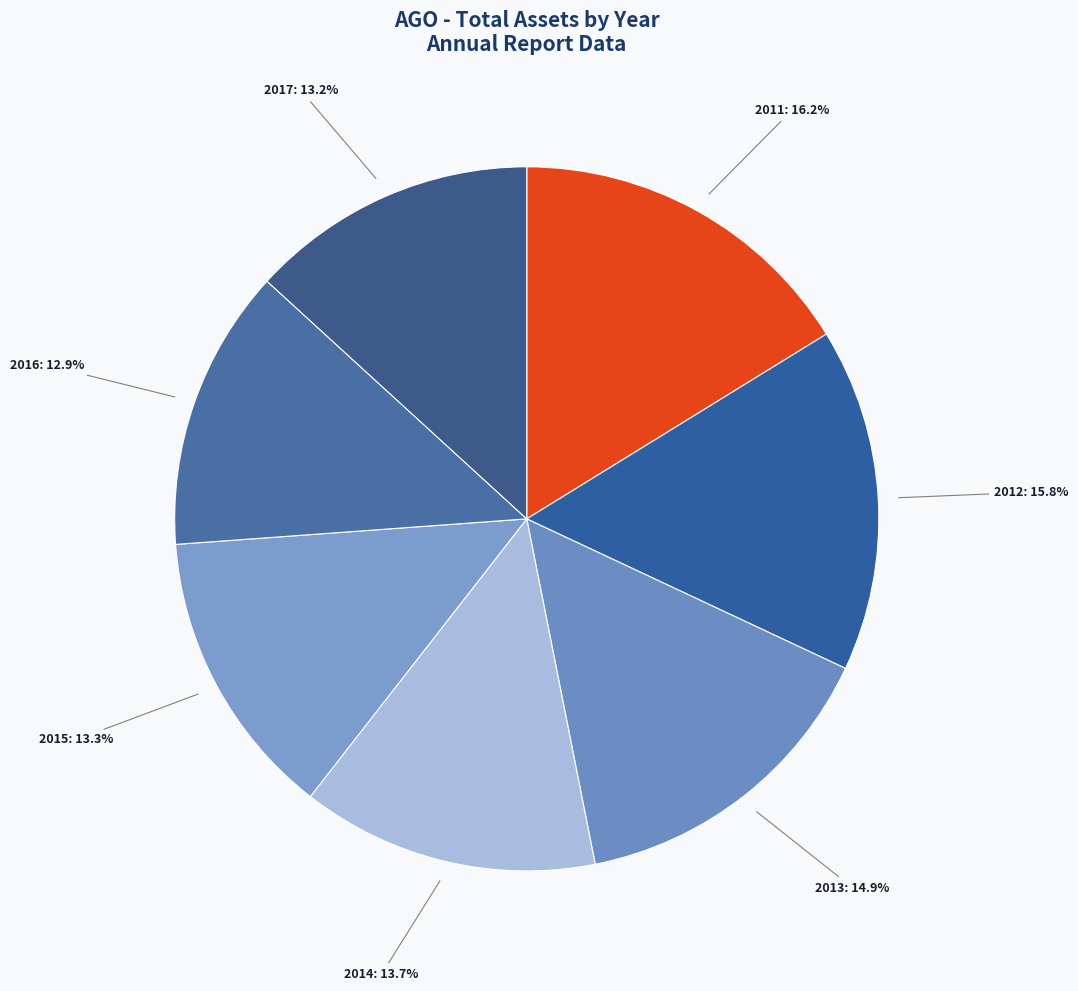

What is the ratio of the value at 2012 to the value at 2015?

1.2